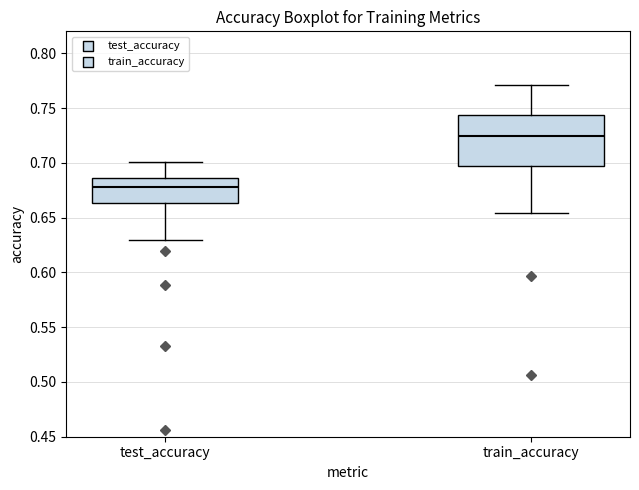

Reading left to right, transcribe this box plot: for each box, give where its median line is, the range the box spans, and where its two whiskers end, as read against the y-axis. The values are not printed on the chart, so give them approximately, as read against the axis.

test_accuracy: median 0.680, box 0.665 to 0.685, whiskers 0.630 to 0.700
train_accuracy: median 0.725, box 0.700 to 0.745, whiskers 0.655 to 0.770